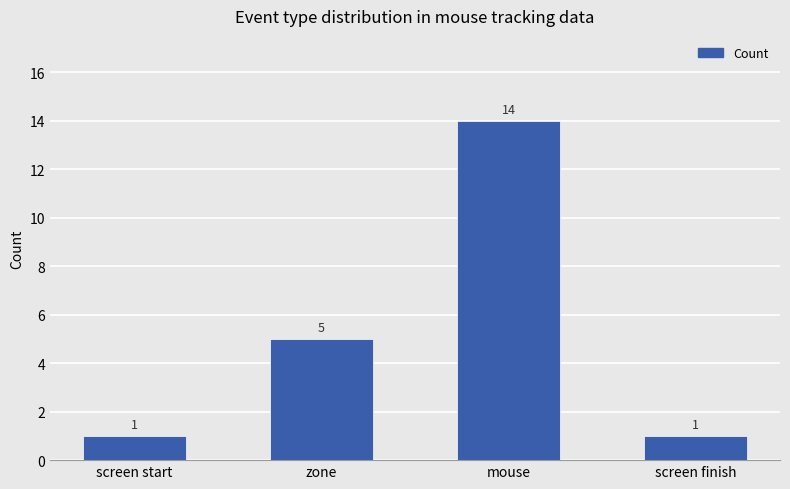

What is the average value?

5